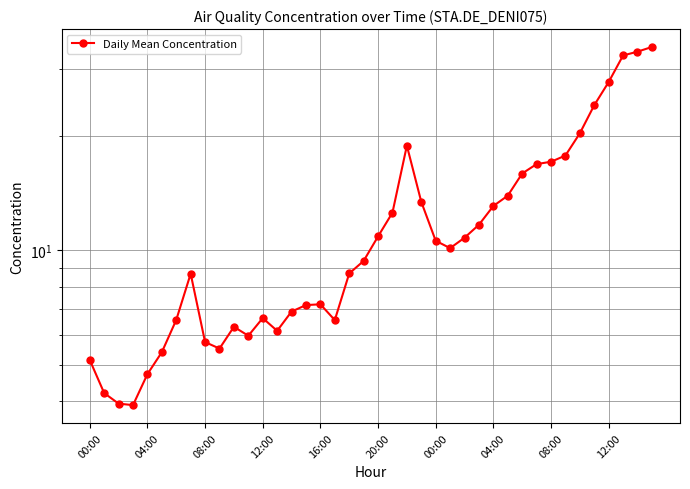

What is the sum of the values at 20:00 and 22?

24.2